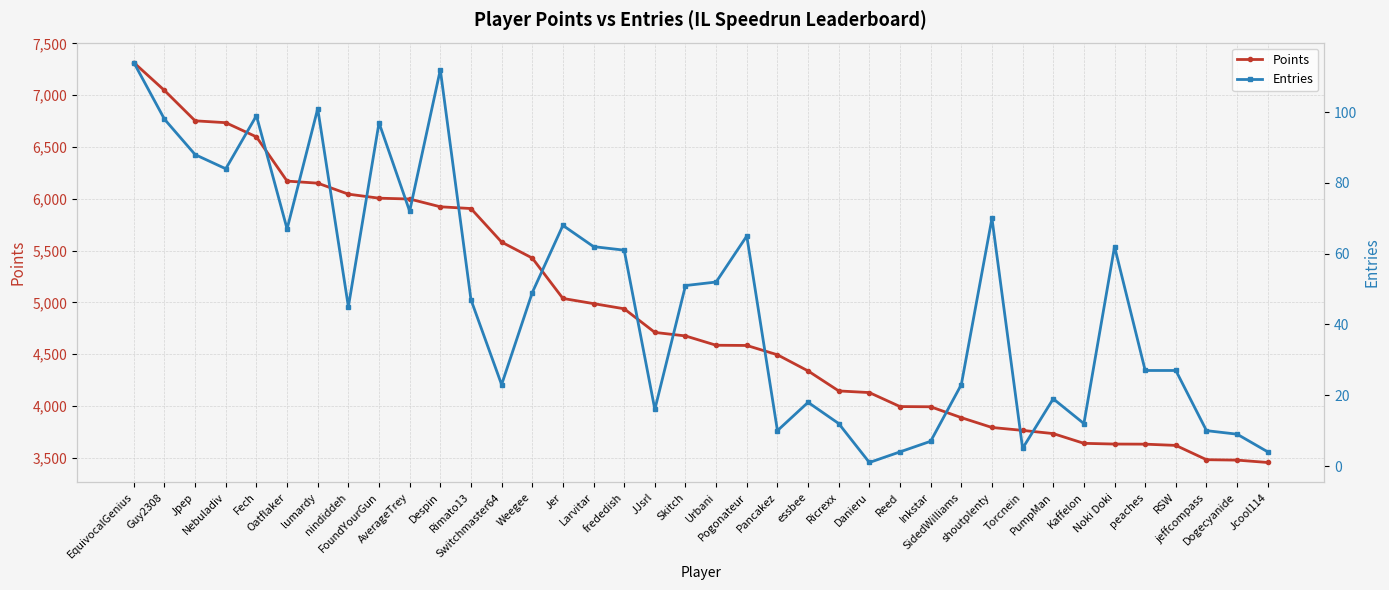

Does the chart display data point markers on the line(s)?

Yes